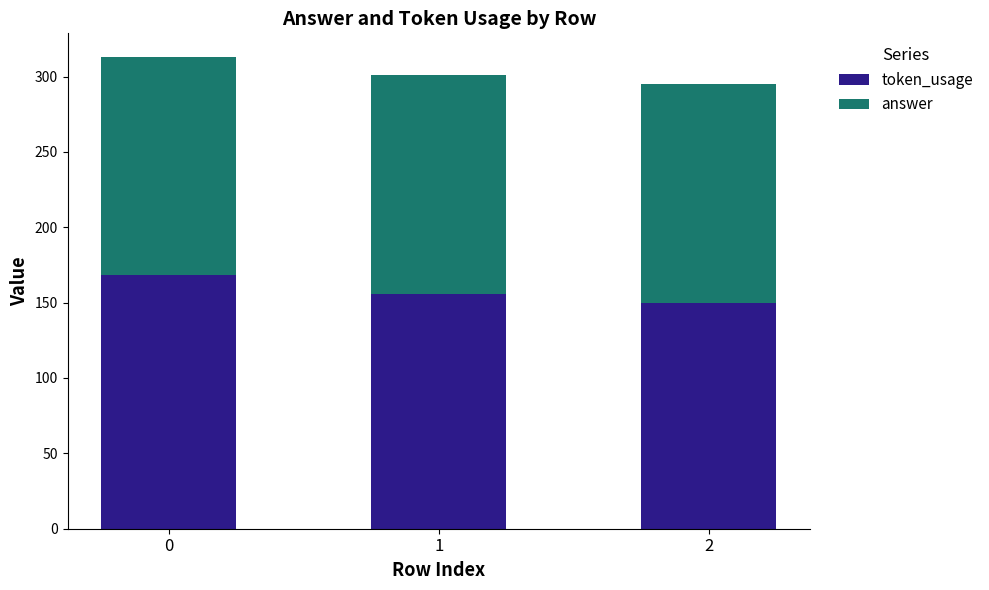

What is the value of the token_usage bar at the 2nd from the left?

156